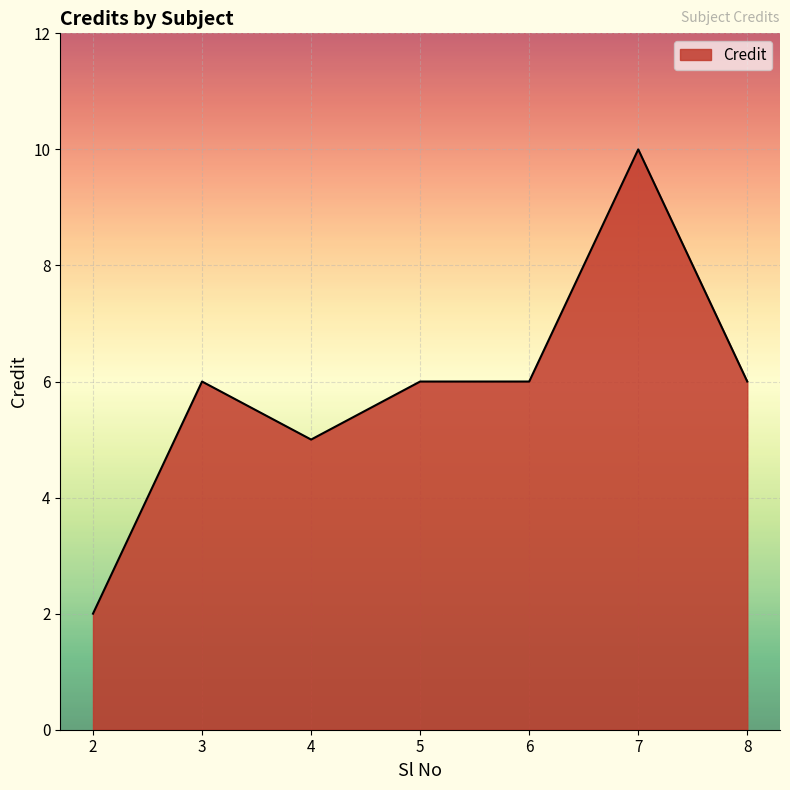

What value does the data have at 4?

5